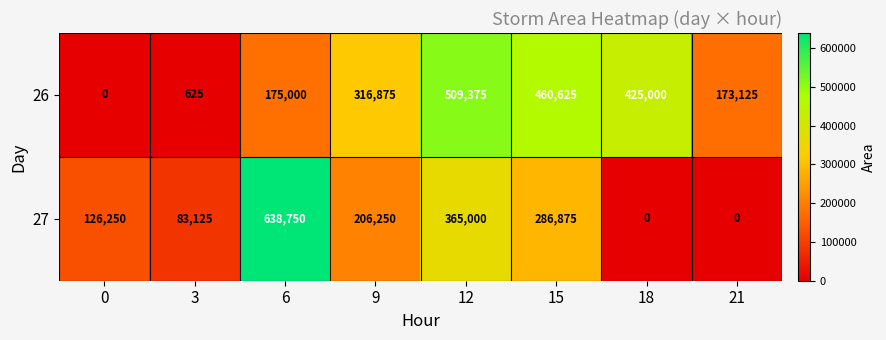

At 3, list the series in order from smallest to largest.

26, 27